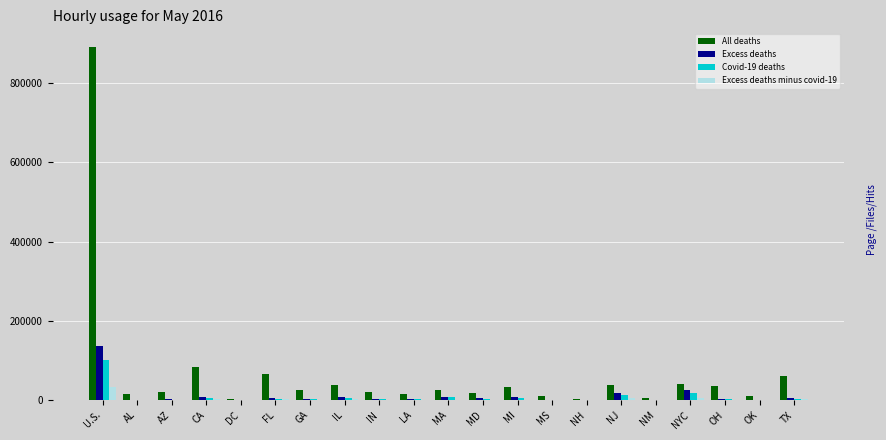

How many distinct data groups are displayed?

4